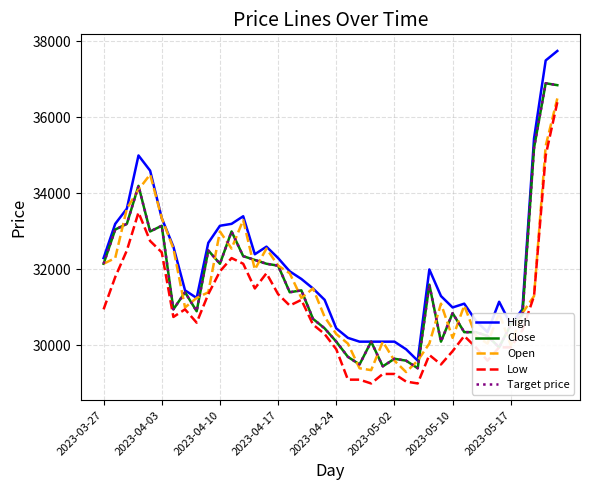

In Low, how many points are lower than both neighbors (excluding endpoints)?

8